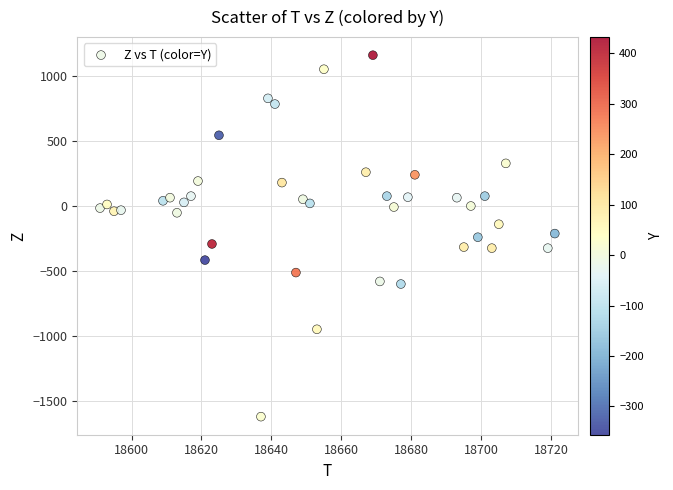

What is the range of Y values (max minus min)?

2780